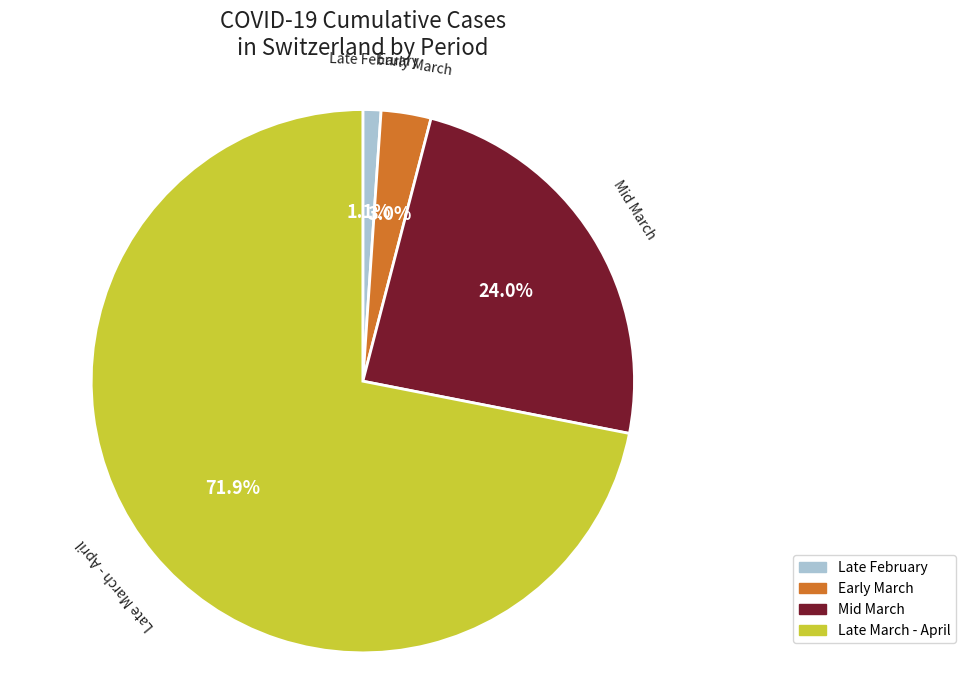

What is the largest slice in the pie chart?

Late March - April